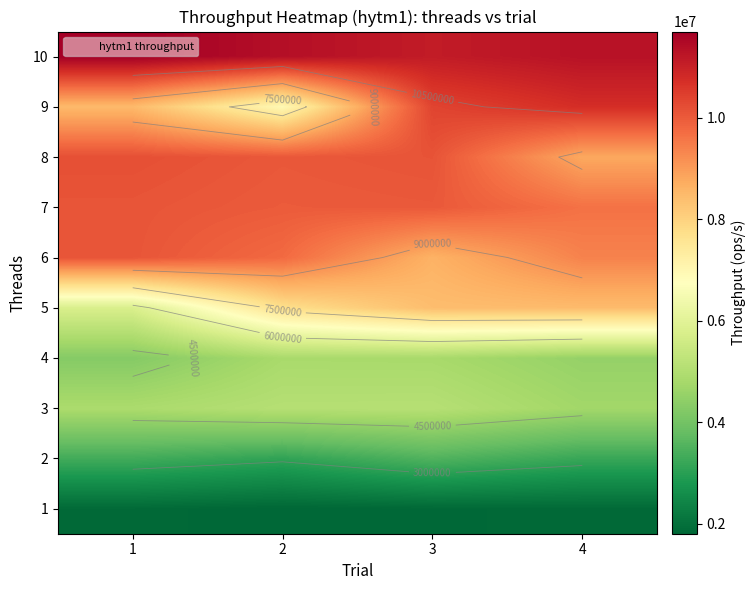

What is the total value across all series at 4?

72610808